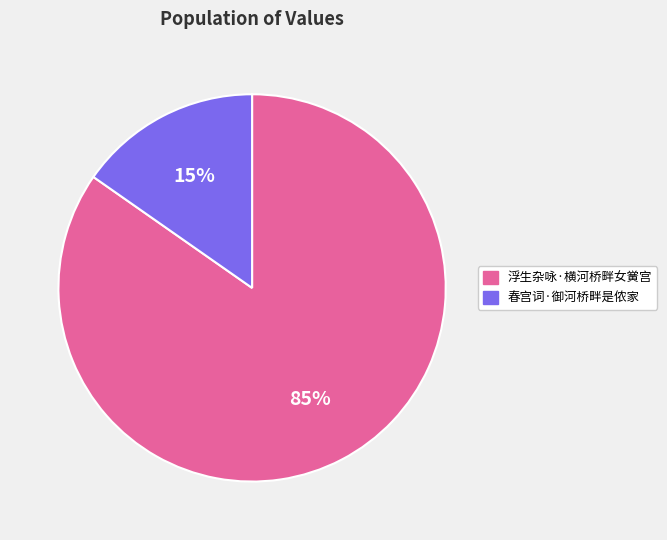

How many slices are in this pie chart?

2